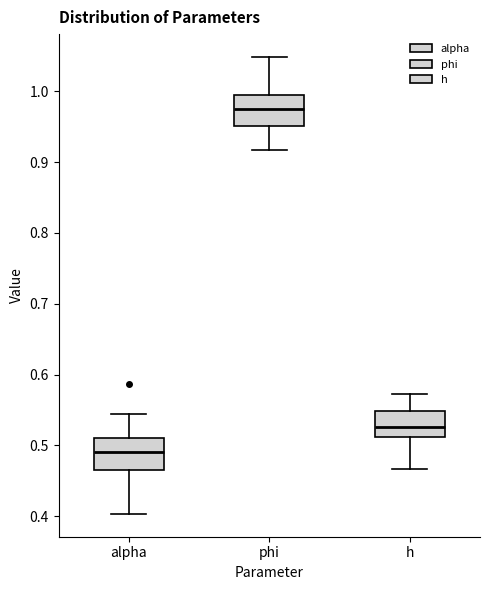

Reading left to right, transcribe this box plot: for each box, give where its median line is, the range the box spans, and where its two whiskers end, as read against the y-axis. The values are not printed on the chart, so give them approximately, as read against the axis.

alpha: median 0.49, box 0.47 to 0.51, whiskers 0.40 to 0.54
phi: median 0.98, box 0.95 to 0.99, whiskers 0.92 to 1.05
h: median 0.53, box 0.51 to 0.55, whiskers 0.47 to 0.57